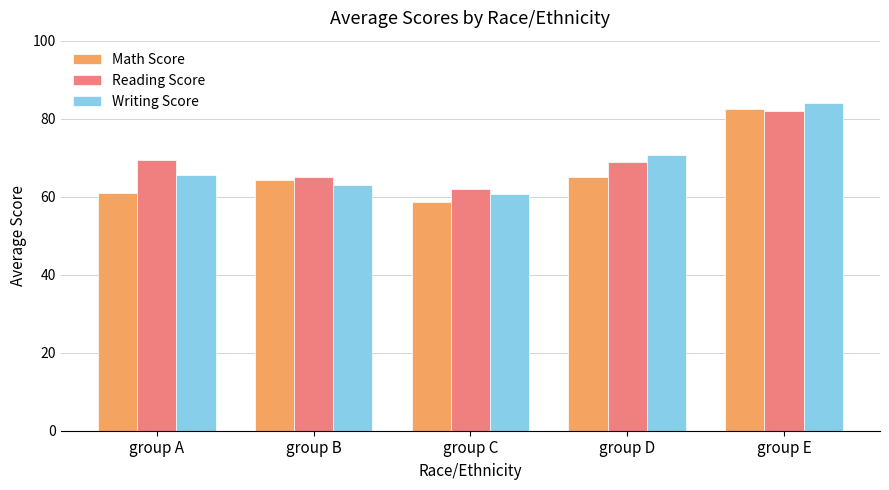

Where does the Math Score series first go above 64?

group B